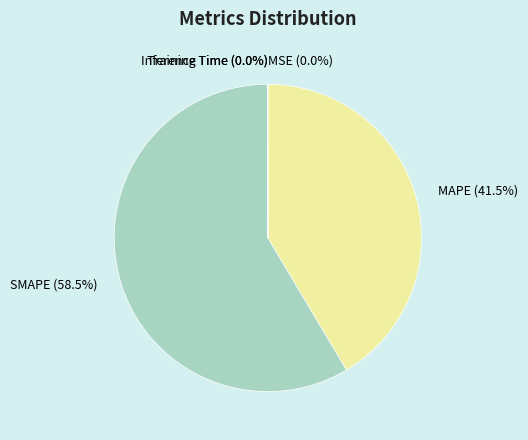

Combined, do SMAPE (58.5%) and MAPE (41.5%) account for over 50%?

Yes